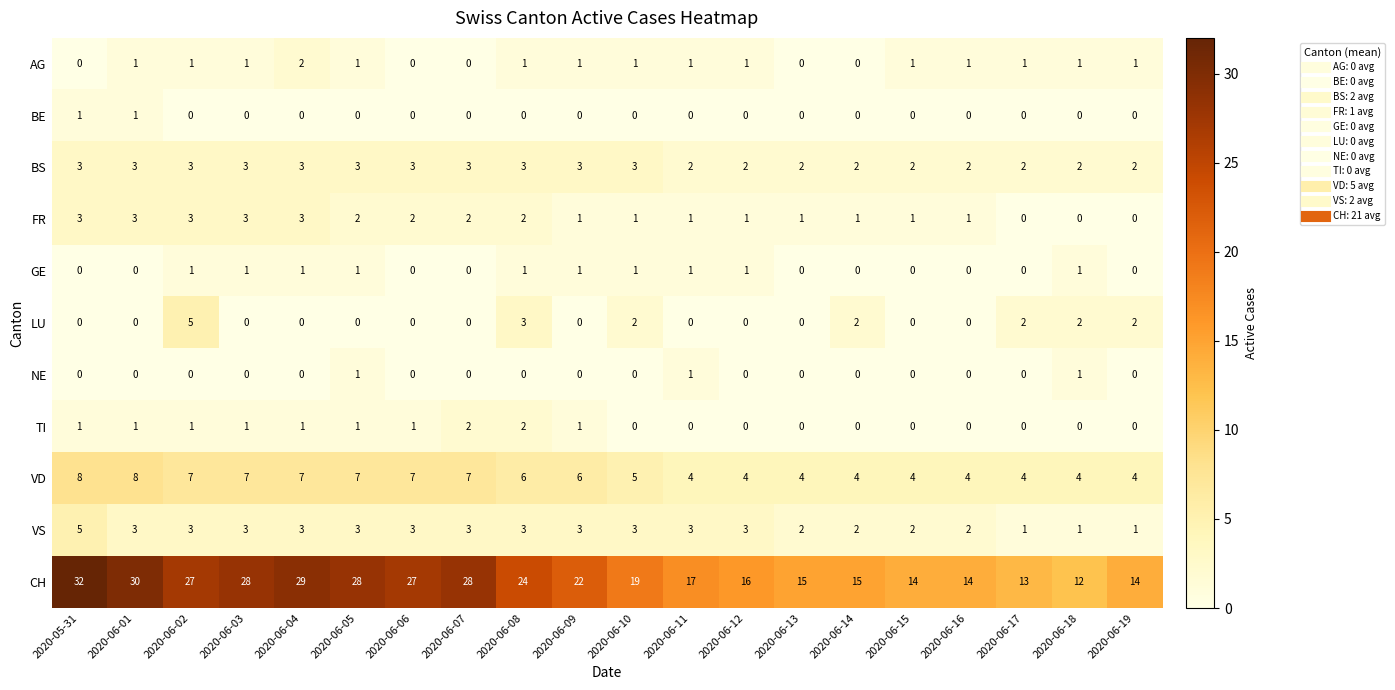

What is the total value across all series at 2020-06-02?

51